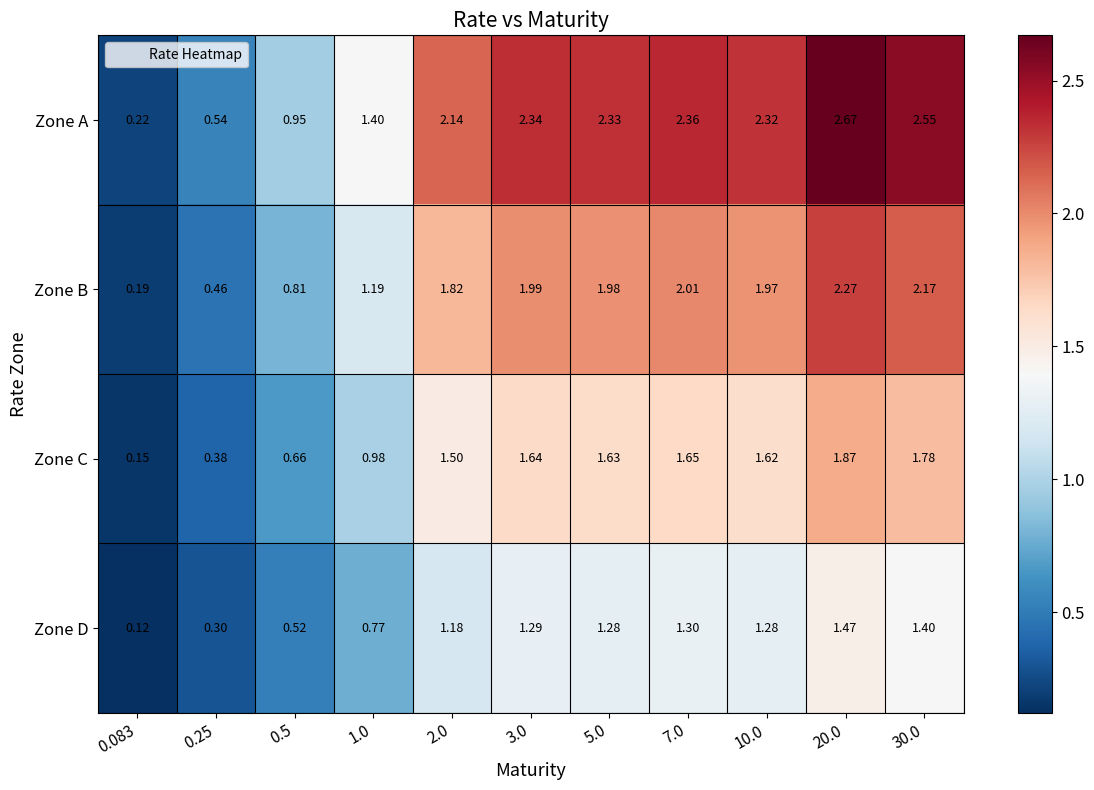

How many values in the Zone A series are below 2?

4